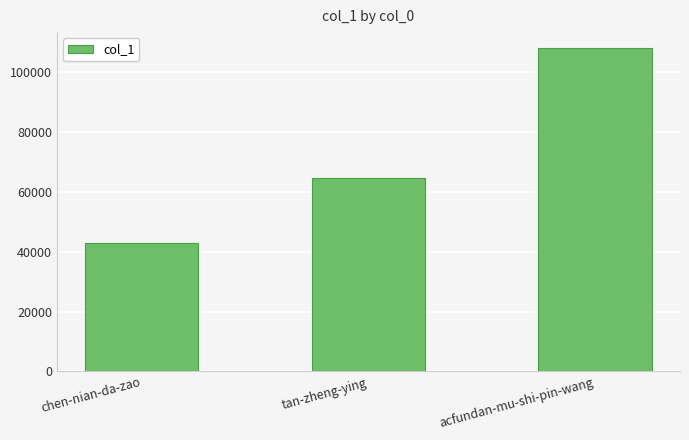

What is the change in value from chen-nian-da-zao to tan-zheng-ying?

+21930